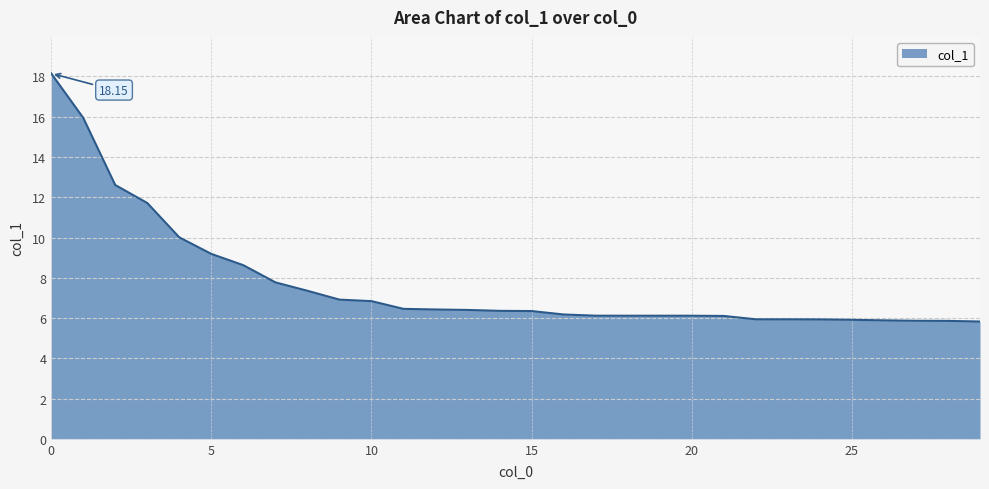

What is the difference between the maximum and minimum values?

12.3